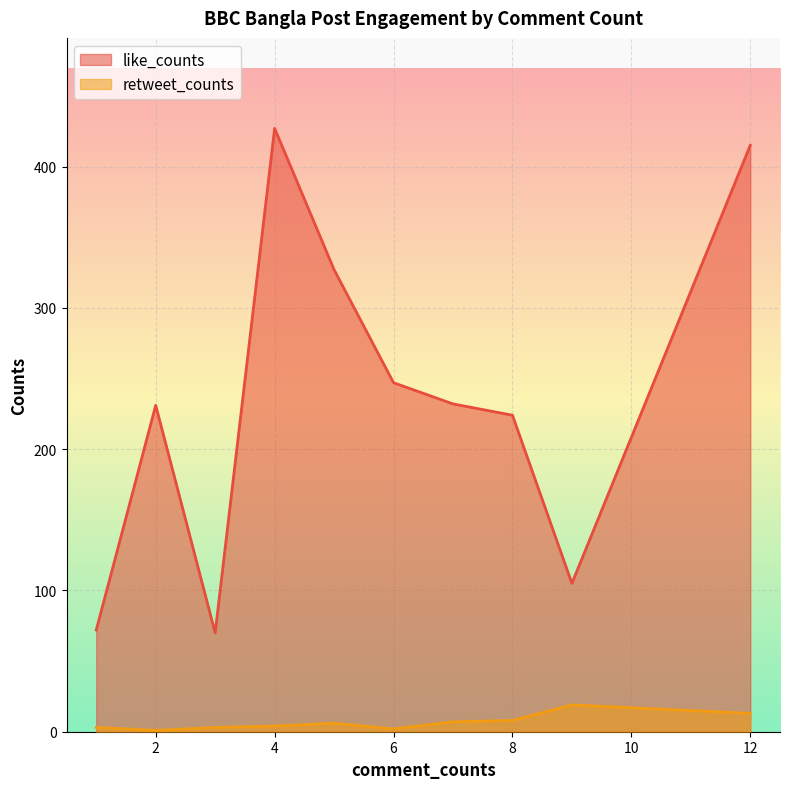

How many categories are shown in the chart?

10